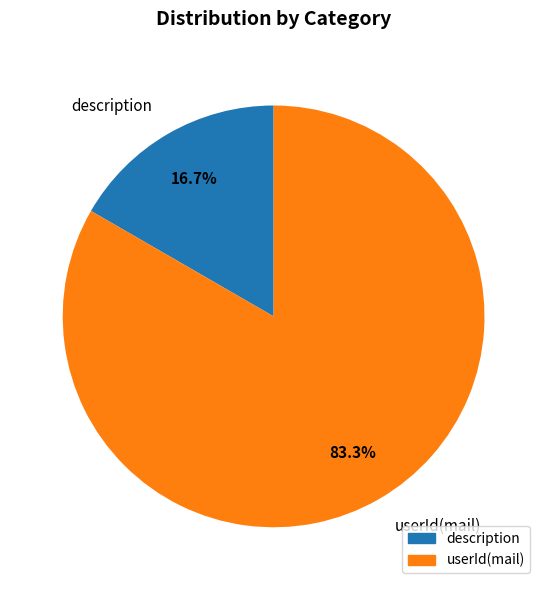

To the nearest percent, what is the average slice percentage?

50%